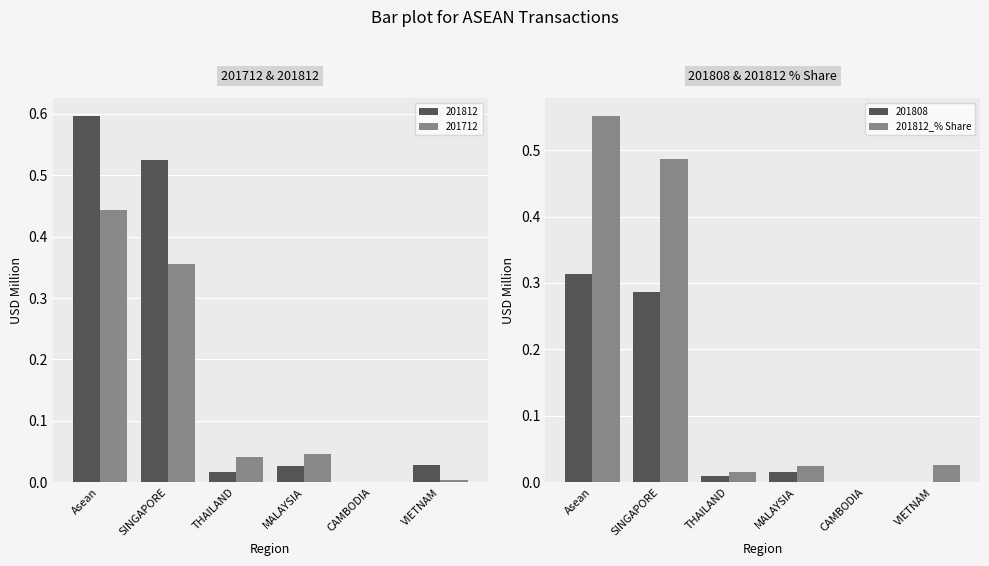

Does the chart contain any negative values?

No